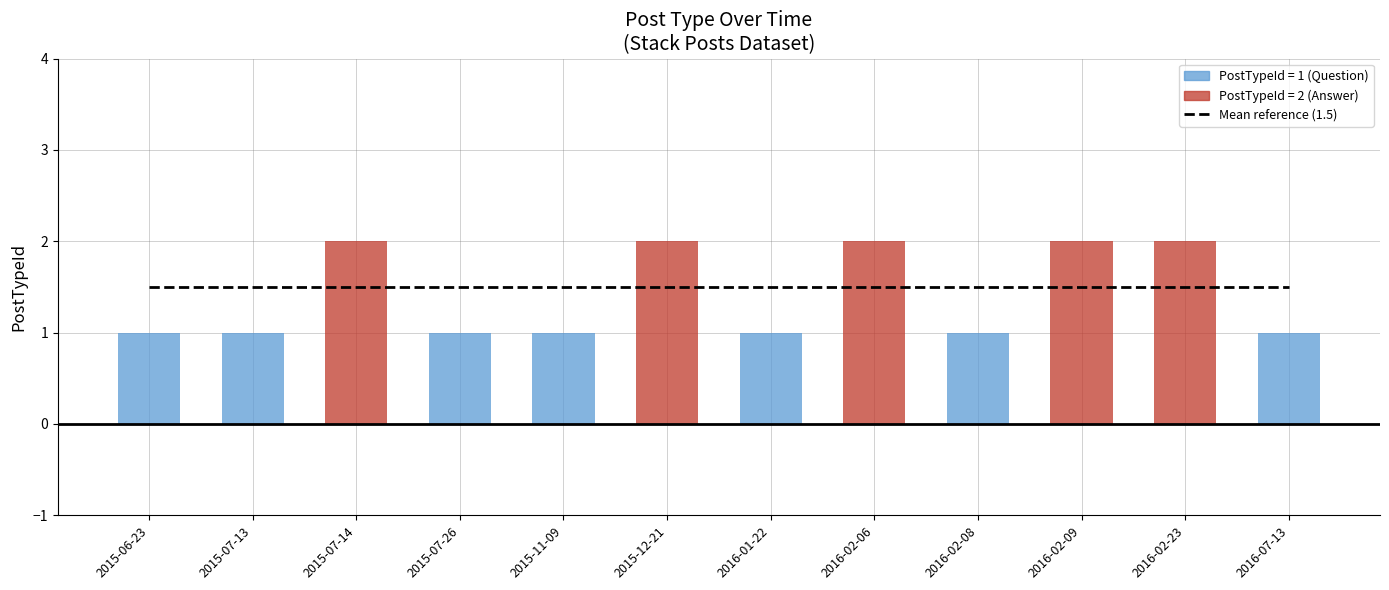

Which label corresponds to the smallest value in the chart?

2015-06-23